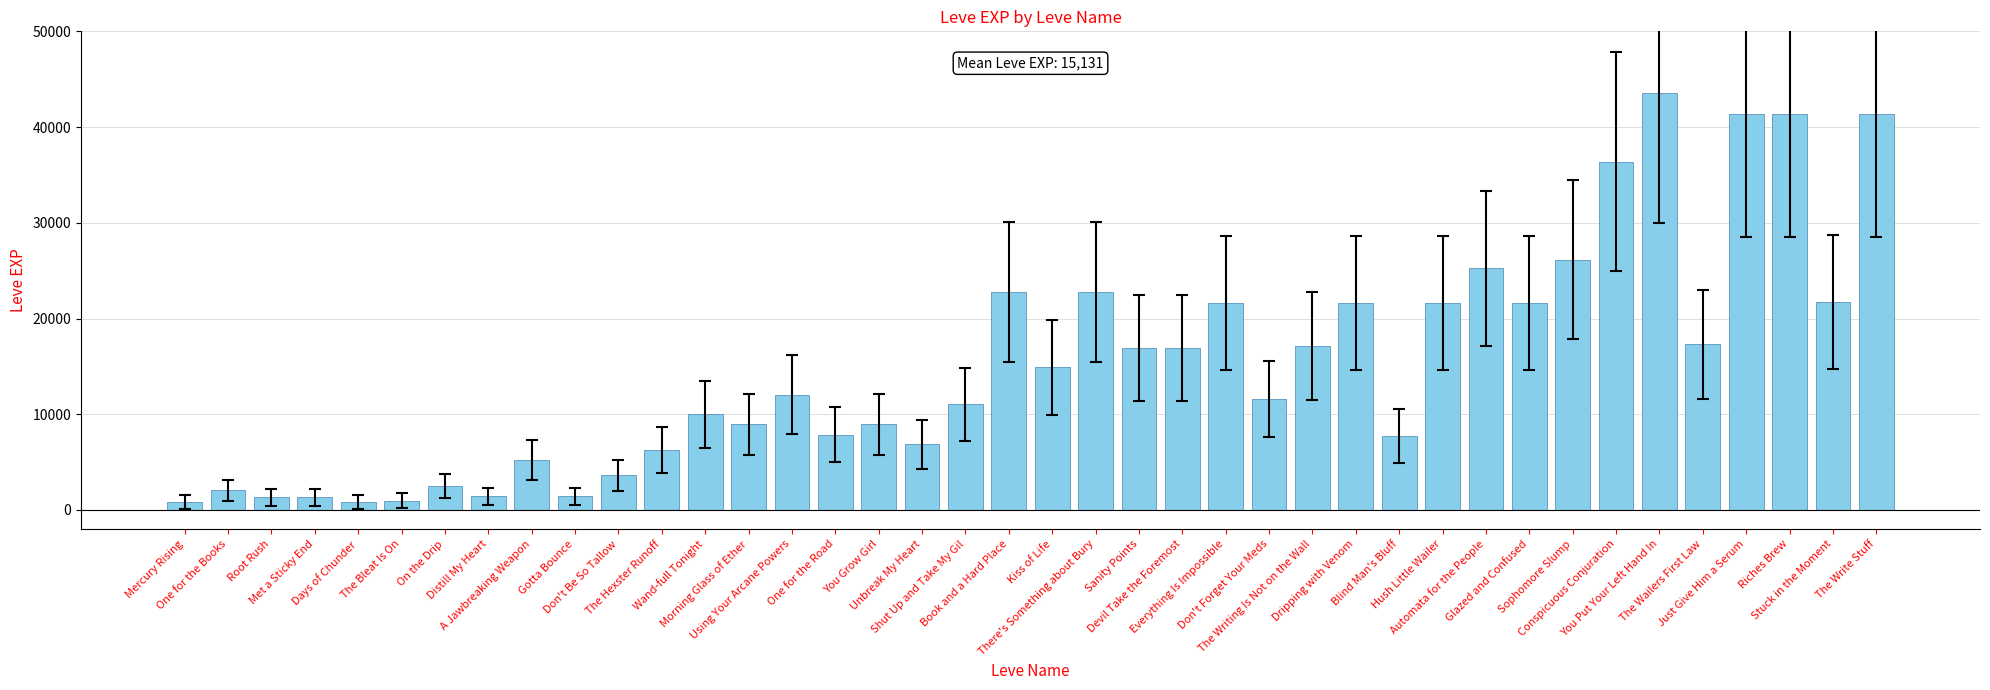

How many bars are there in total?

40